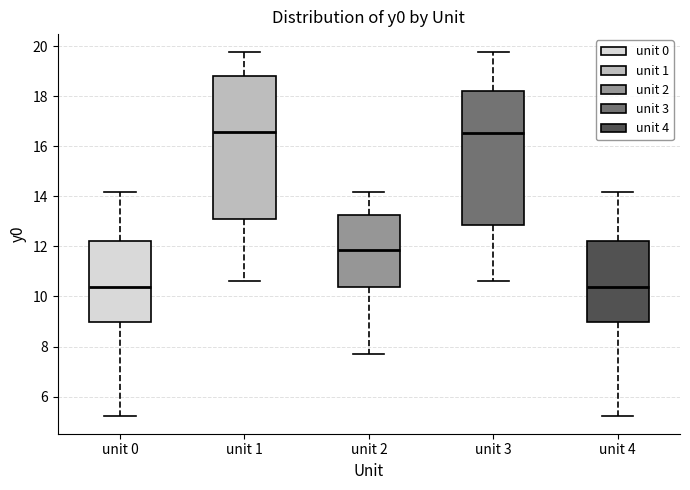

Comparing the boxes themselves (not the whiskers), which one is the tallest?

unit 1